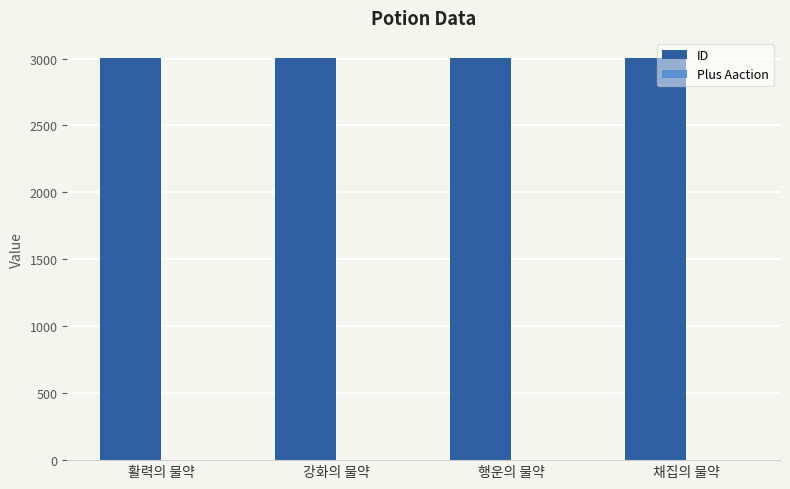

Does the chart contain stacked bars?

No